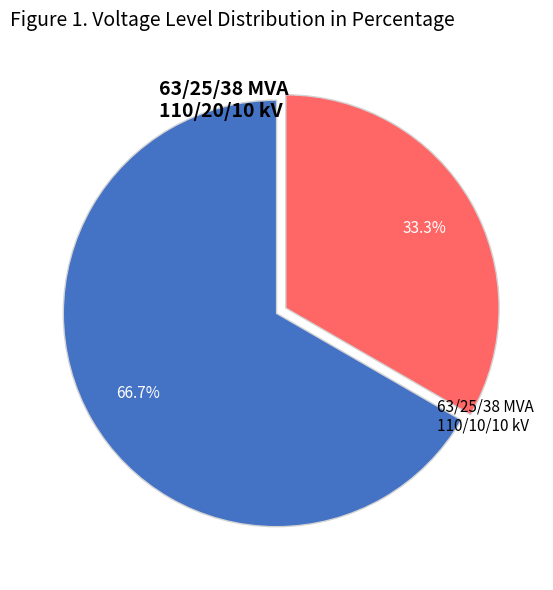

Does any single category account for the majority?

Yes